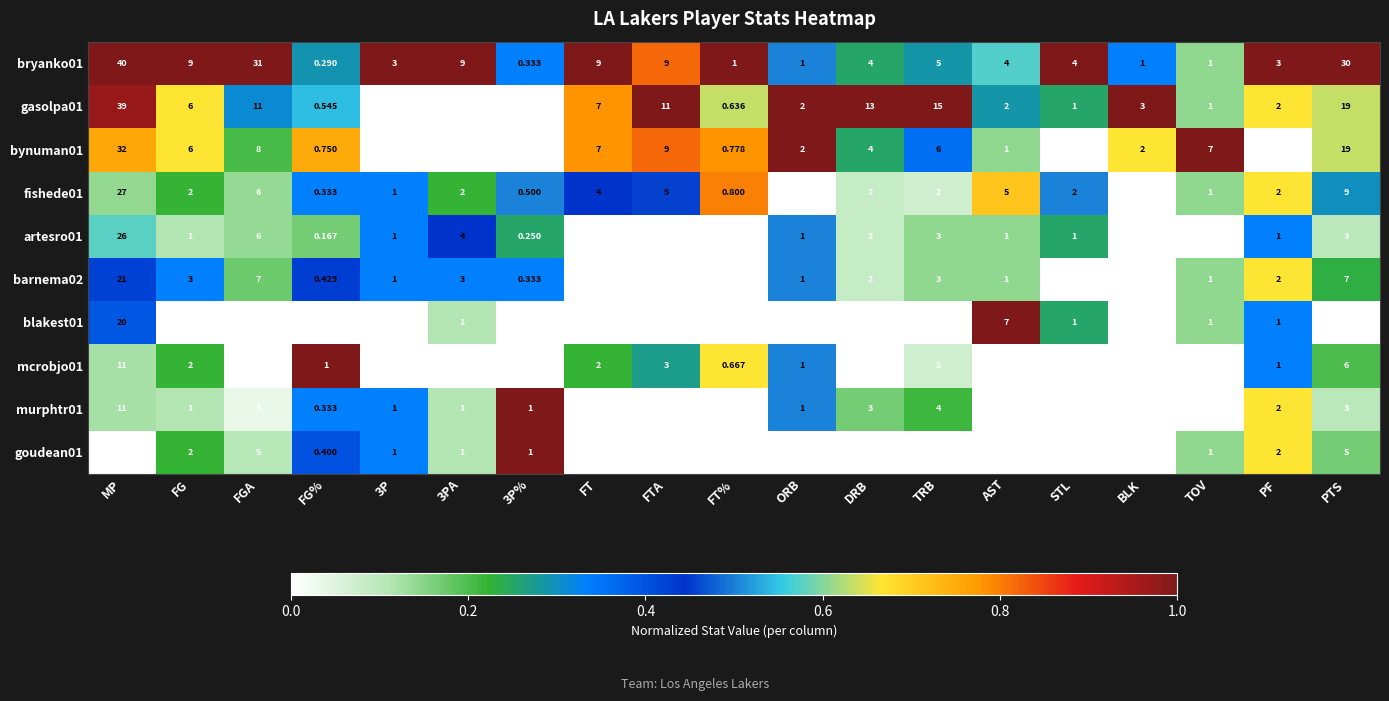

At which category is the sum across all series the highest?

MP